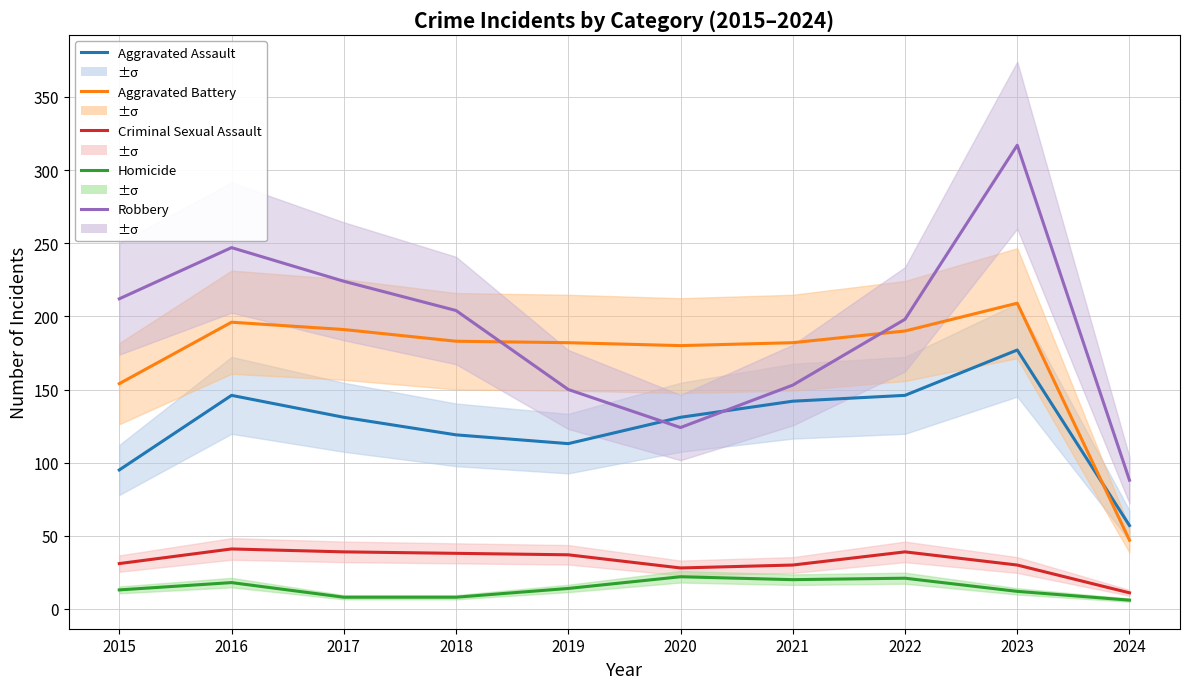

Reading right to left, list all the values displayed in this chart.

Aggravated Assault: 2024=57	2023=177	2022=146	2021=142	2020=131	2019=113	2018=119	2017=131	2016=146	2015=95
Aggravated Battery: 2024=47	2023=209	2022=190	2021=182	2020=180	2019=182	2018=183	2017=191	2016=196	2015=154
Criminal Sexual Assault: 2024=11	2023=30	2022=39	2021=30	2020=28	2019=37	2018=38	2017=39	2016=41	2015=31
Homicide: 2024=6	2023=12	2022=21	2021=20	2020=22	2019=14	2018=8	2017=8	2016=18	2015=13
Robbery: 2024=88	2023=317	2022=198	2021=153	2020=124	2019=150	2018=204	2017=224	2016=247	2015=212